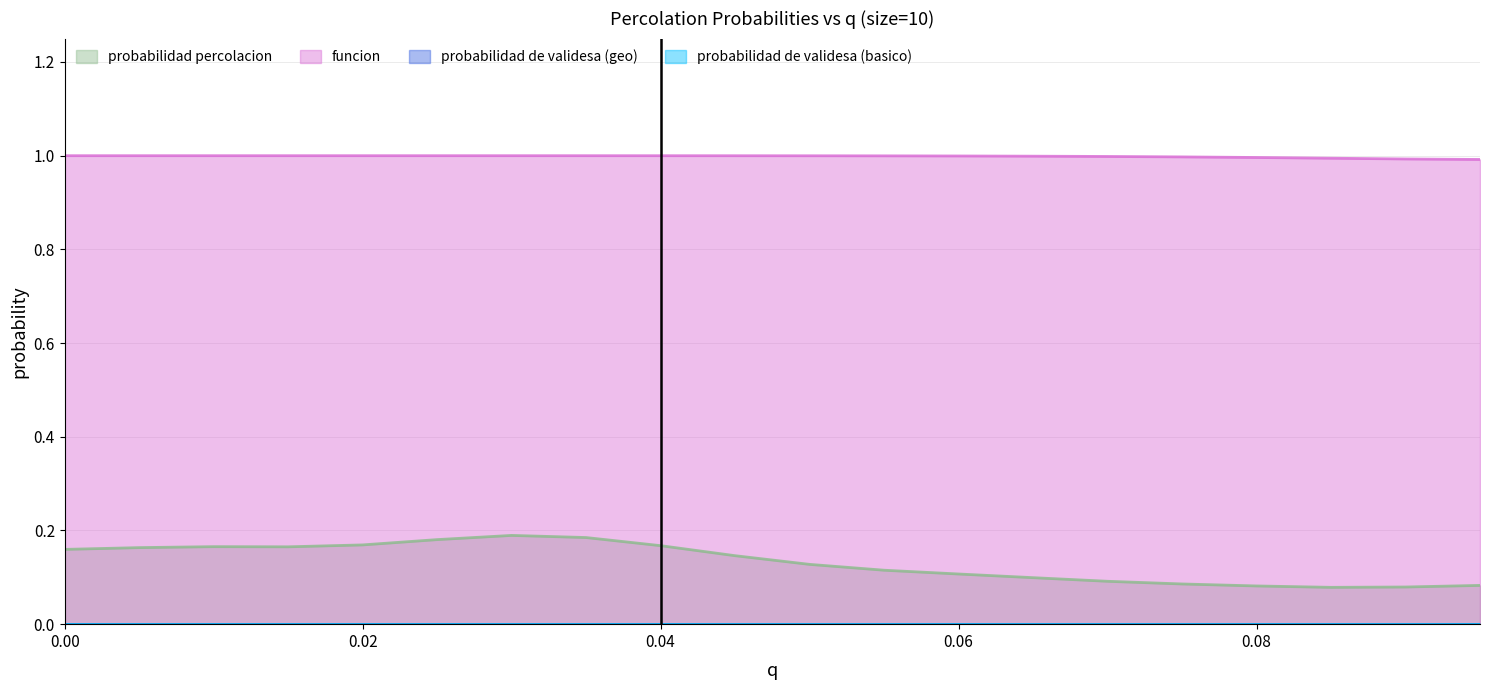

True or false: funcion has more than 0 interior local peaks.

False